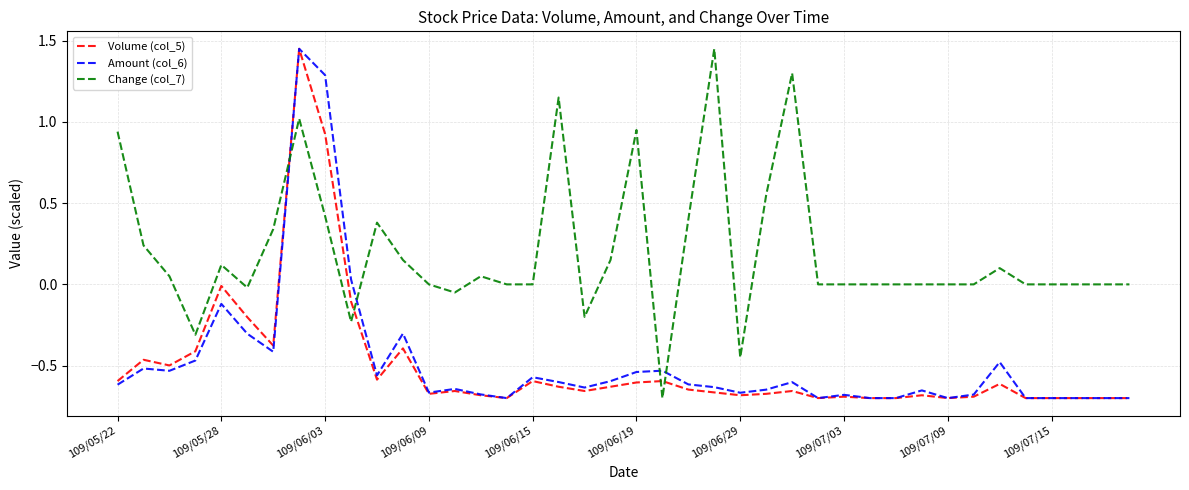

How many times do Change (col_7) and Amount (col_6) cross each other?

4